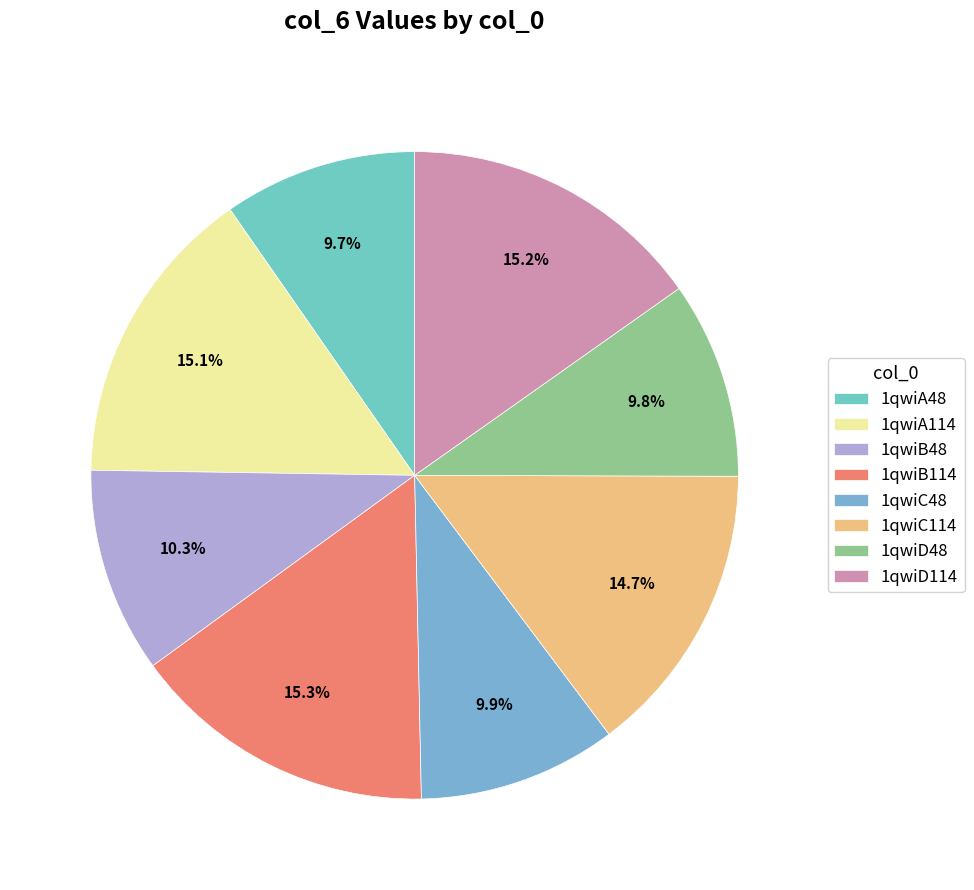

How many slices are in this pie chart?

8